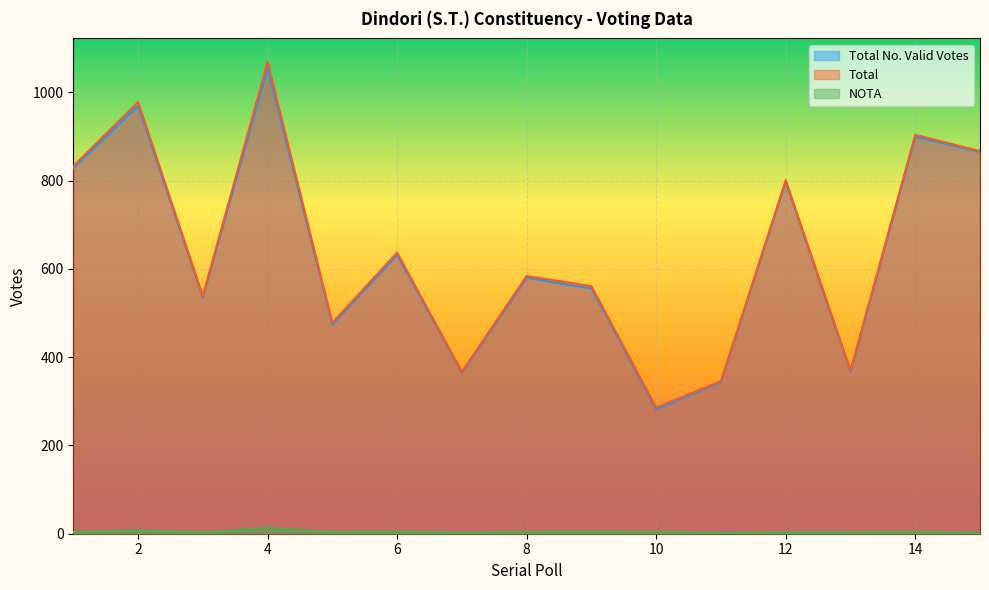

What is the sum of the Total values at 3 and 13?

909